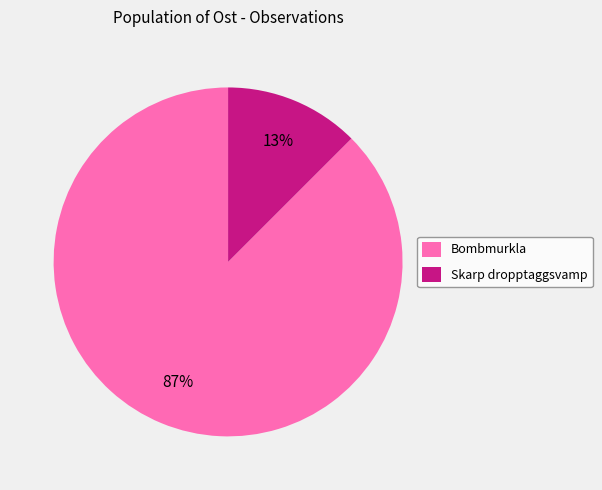

Which slice is the largest?

Bombmurkla